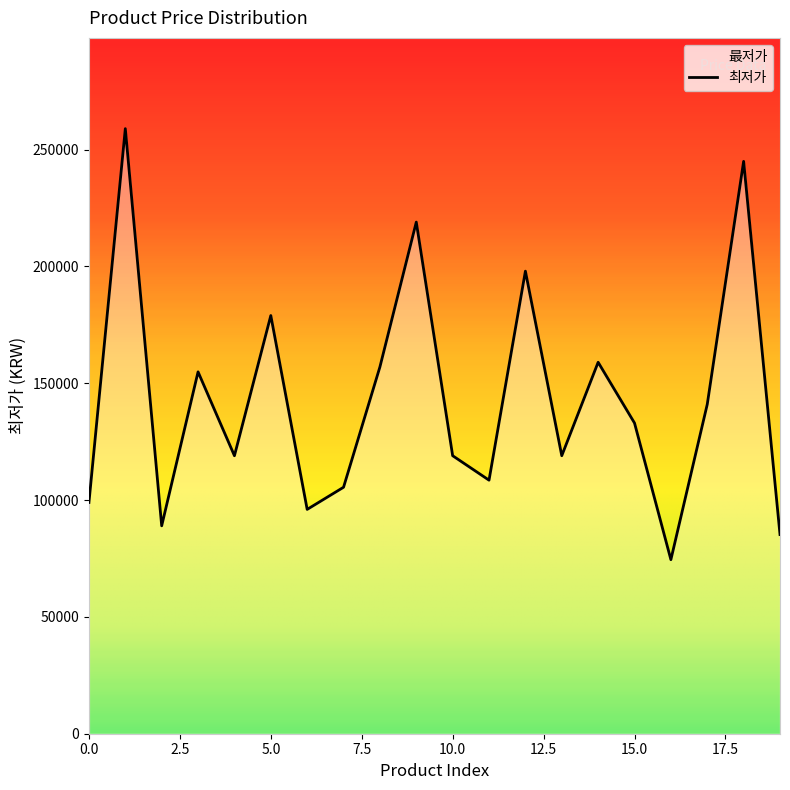

Rank the categories by value from lowest to highest.

16, 19, 2, 6, 0, 7, 11, 4, 10, 13, 15, 17, 3, 8, 14, 5, 12, 9, 18, 1